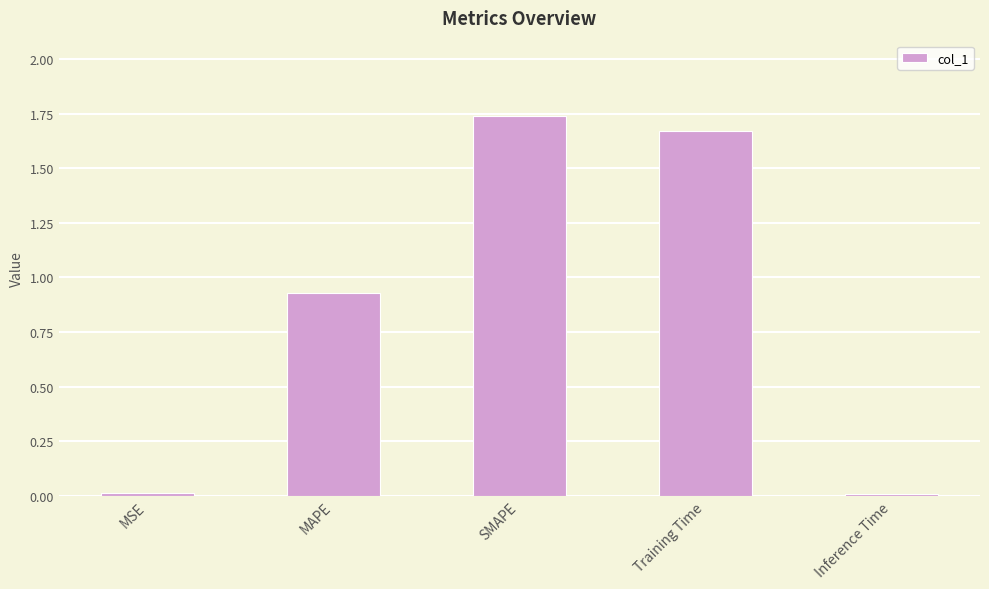

Which has a higher value, Training Time or Inference Time?

Training Time